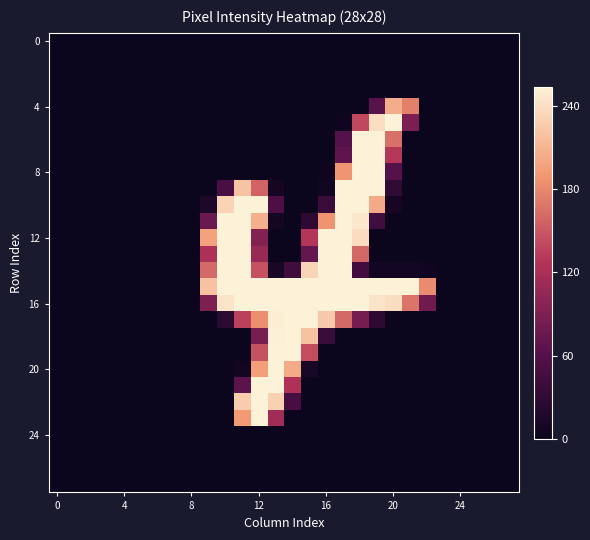

At how many categories does at least one series exceed 2?

14